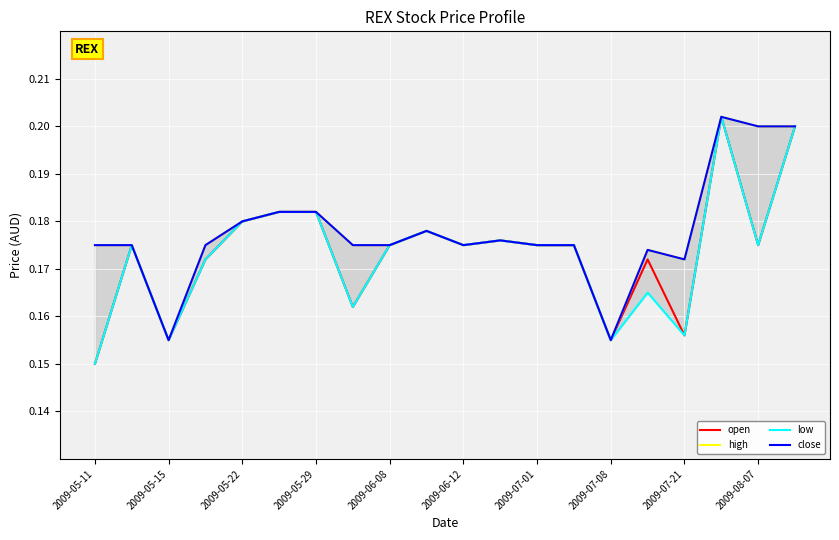

Is it true that open equals 0.3 at 2009-05-29?

False